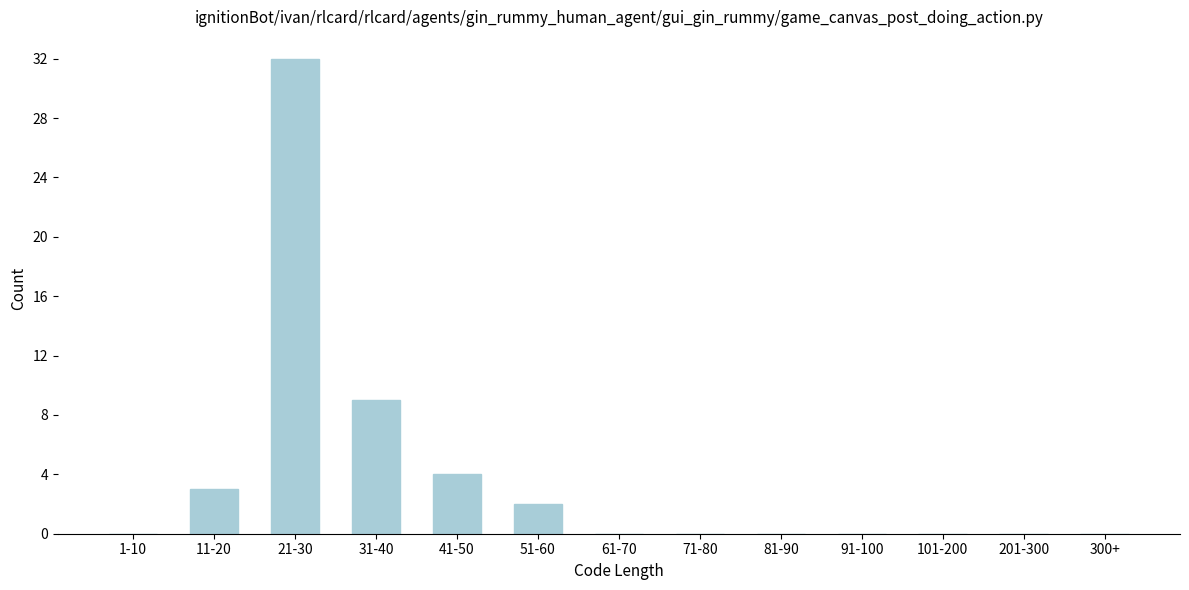

Reading right to left, extract all data points from this chart.

300+=0	201-300=0	101-200=0	91-100=0	81-90=0	71-80=0	61-70=0	51-60=2	41-50=4	31-40=9	21-30=32	11-20=3	1-10=0